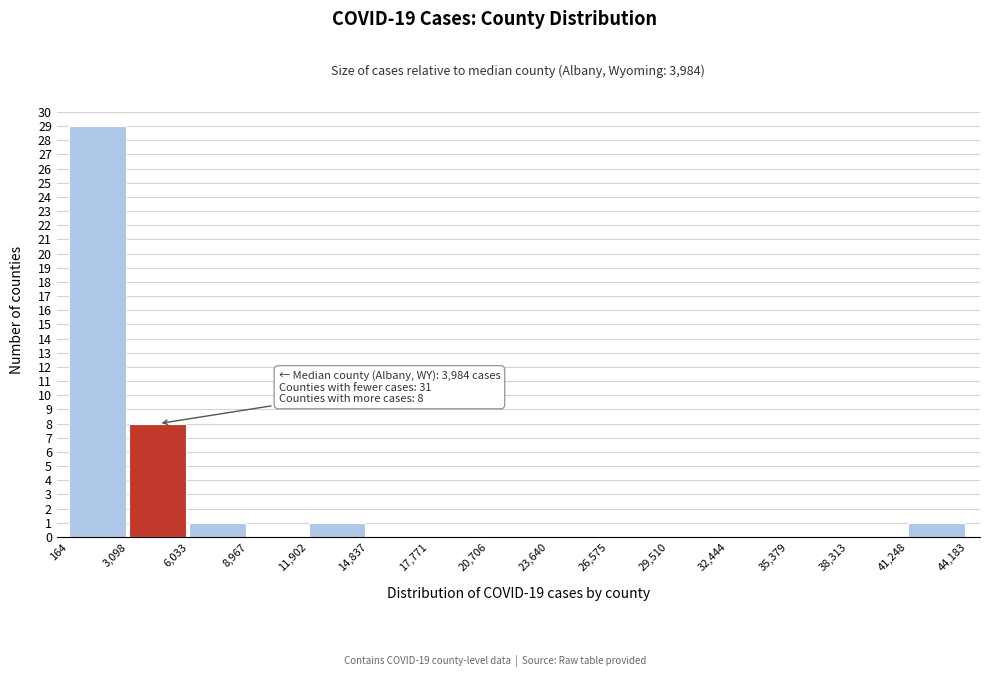

Which range on the x-axis has the tallest bar?

164 to 3,098